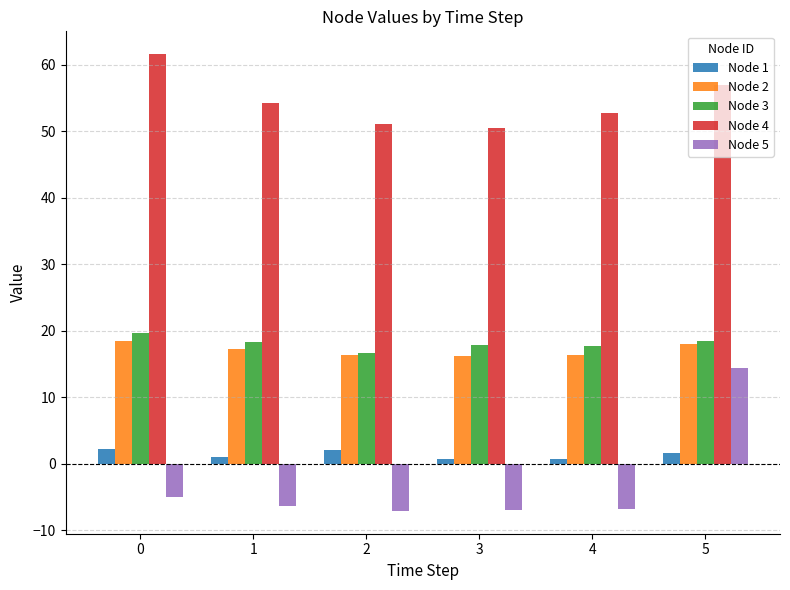

What is the minimum value shown in the chart?

-7.1